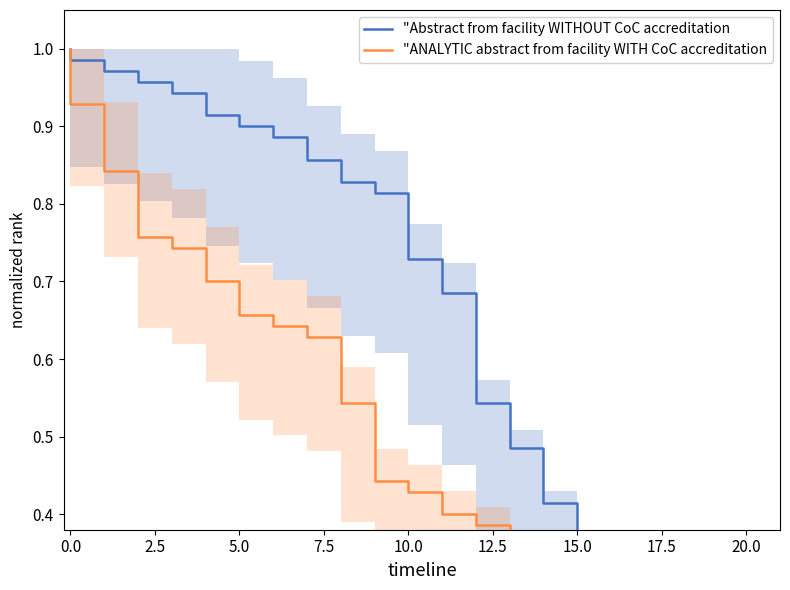

Which series has the widest spread of values?

"ANALYTIC abstract from facility WITH CoC accreditation